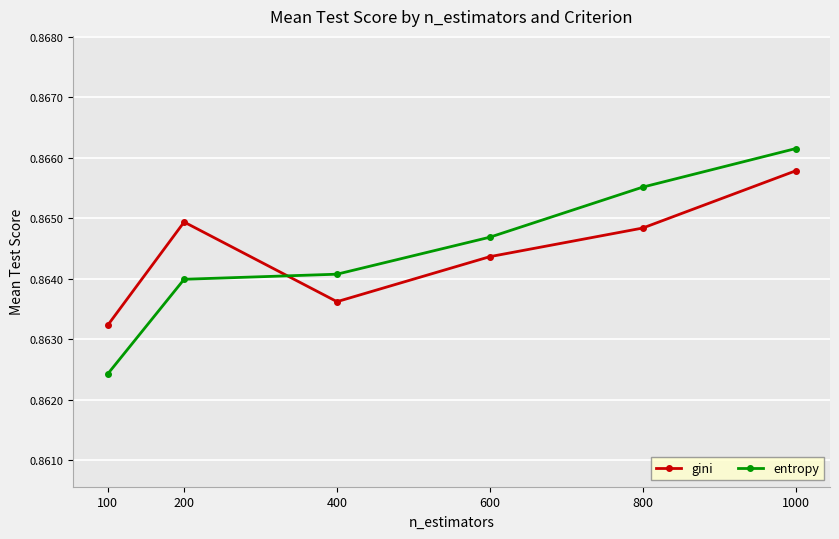

Is this an area chart (filled region under the line)?

No